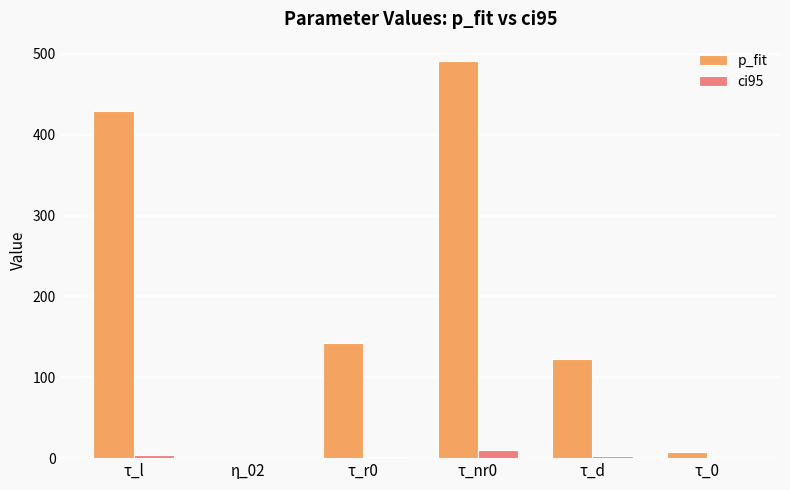

True or false: ci95 has a value of 9.5 at τ_nr0.

True